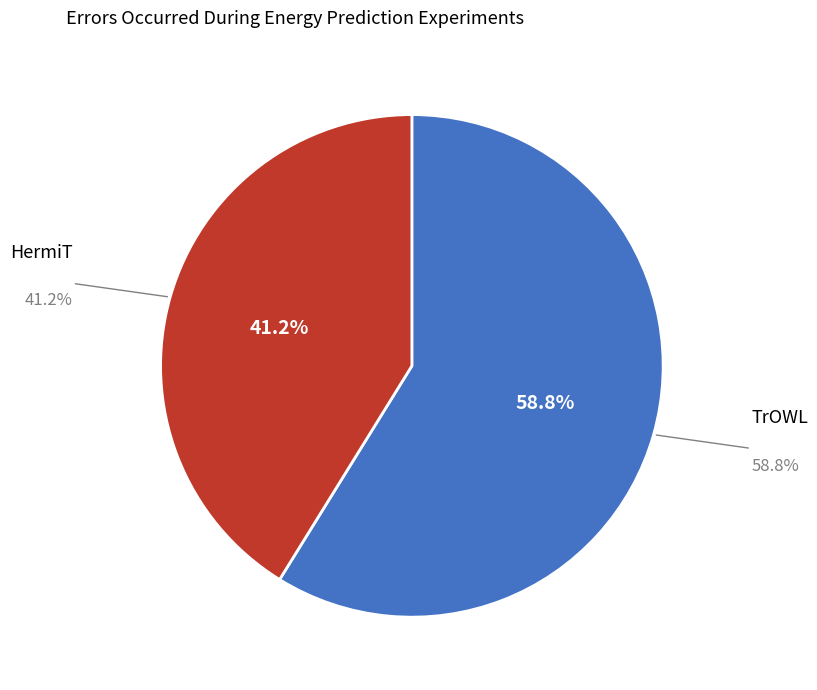

Does any single category account for the majority?

Yes